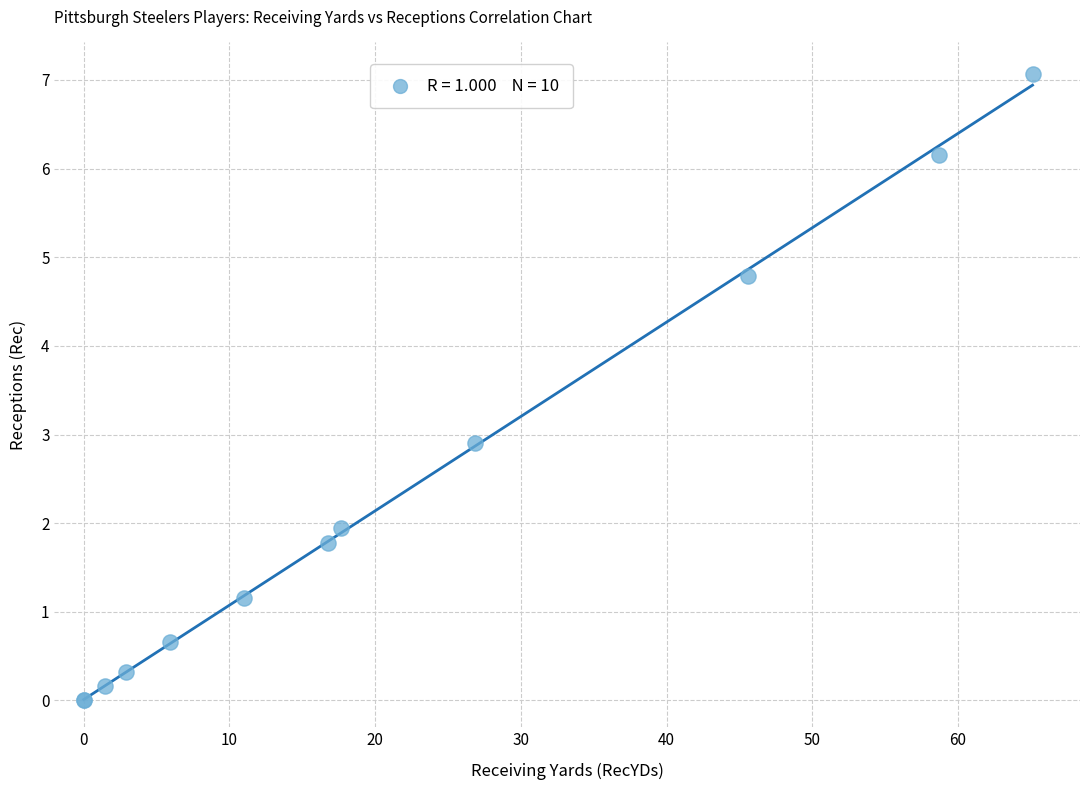

What Y value in the scatter plot is closest to 3?

2.9